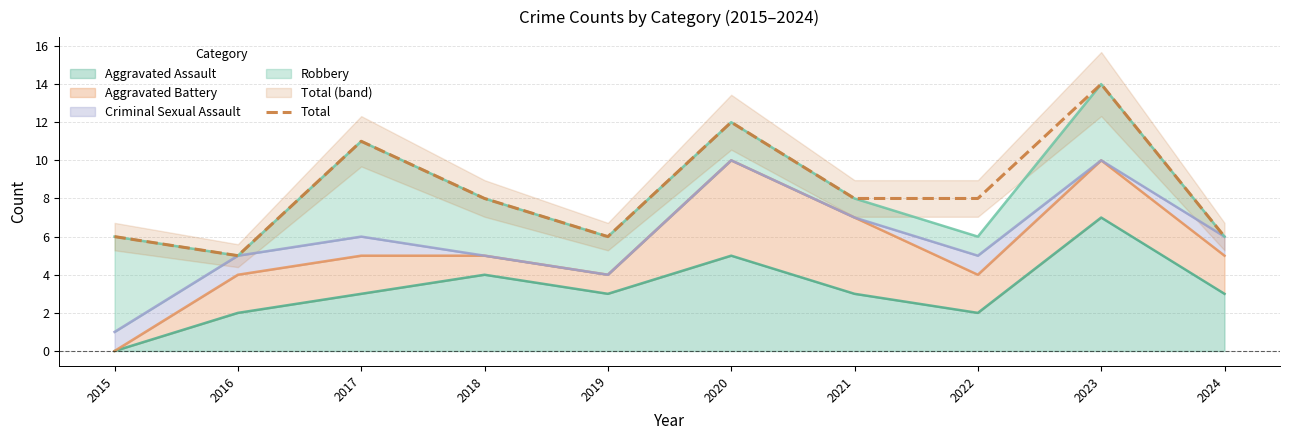

Rank the categories by value from highest to lowest.

2023, 2020, 2017, 2018, 2021, 2022, 2015, 2019, 2024, 2016